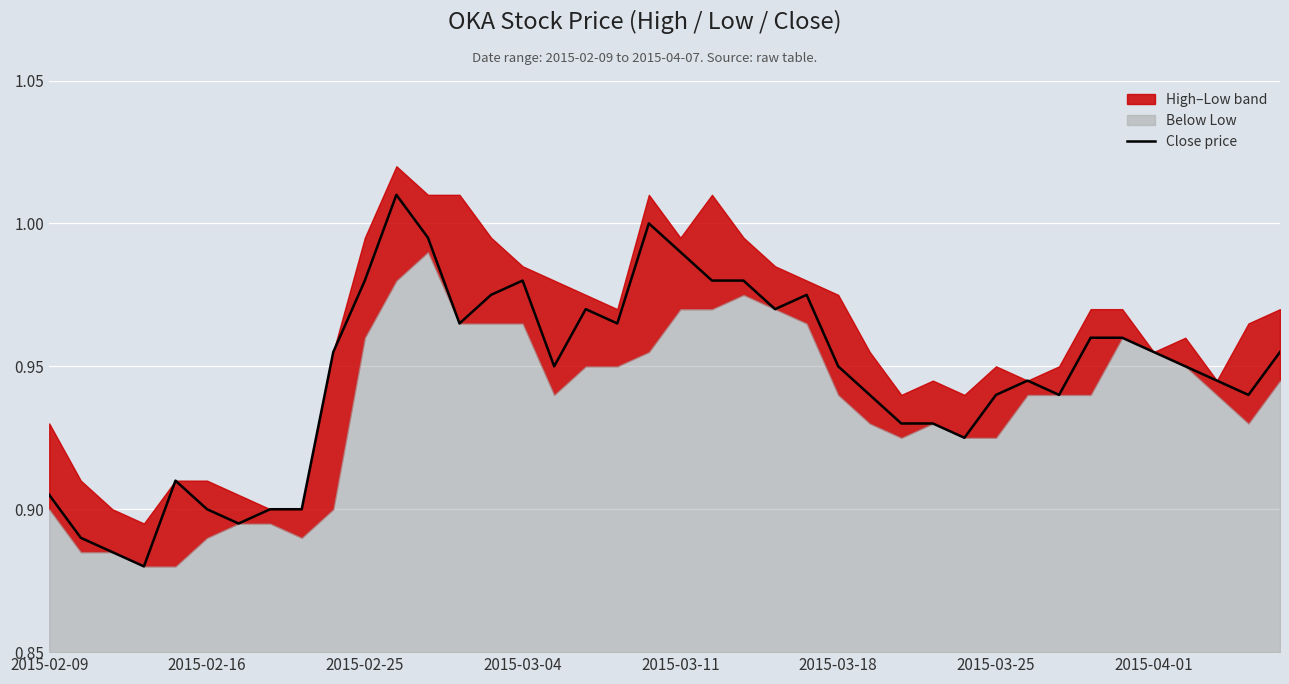

How many points are lower than both their immediate neighbors (excluding endpoints)?

9